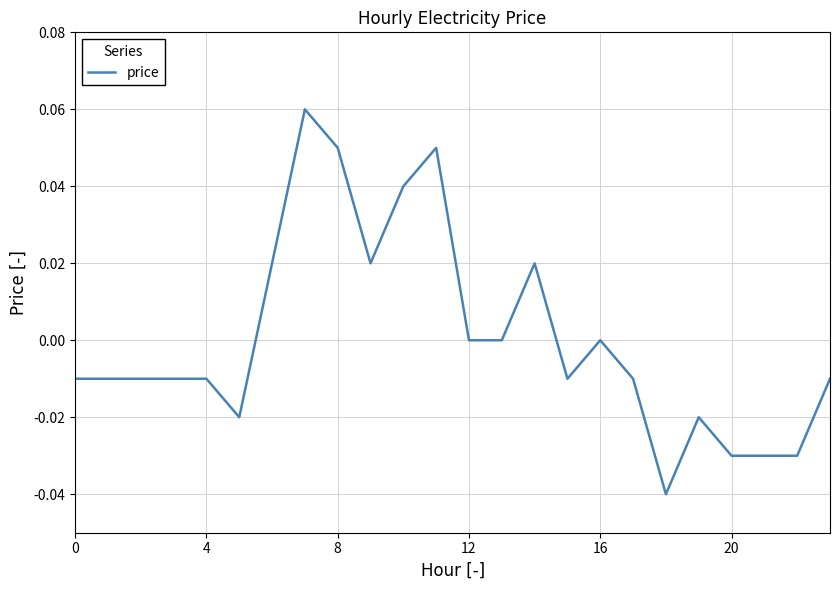

Does the chart have visible grid lines?

Yes